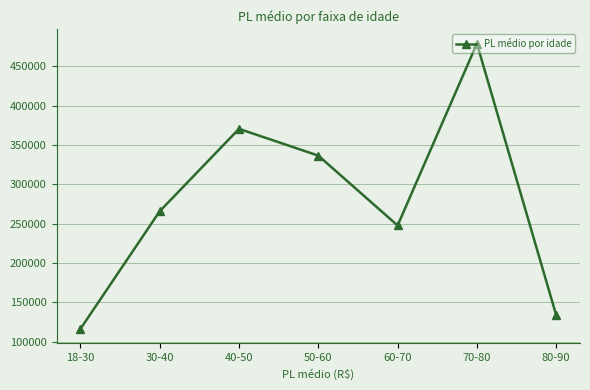

What is the label of the 5th point from the right?

40-50